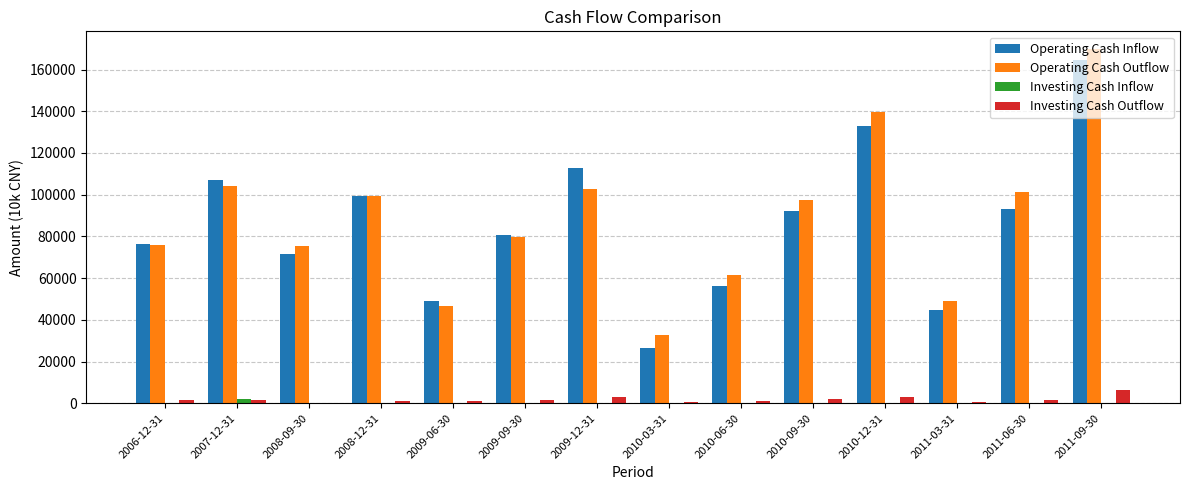

How many series are shown in this chart?

4